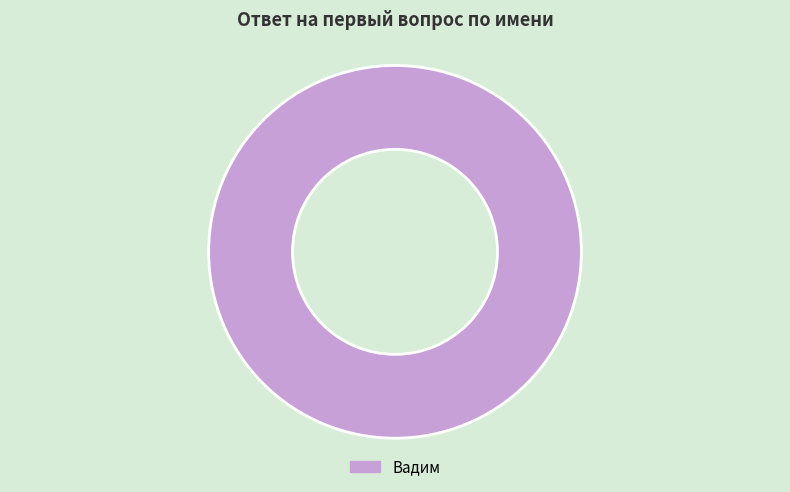

Does any single category account for the majority?

Yes